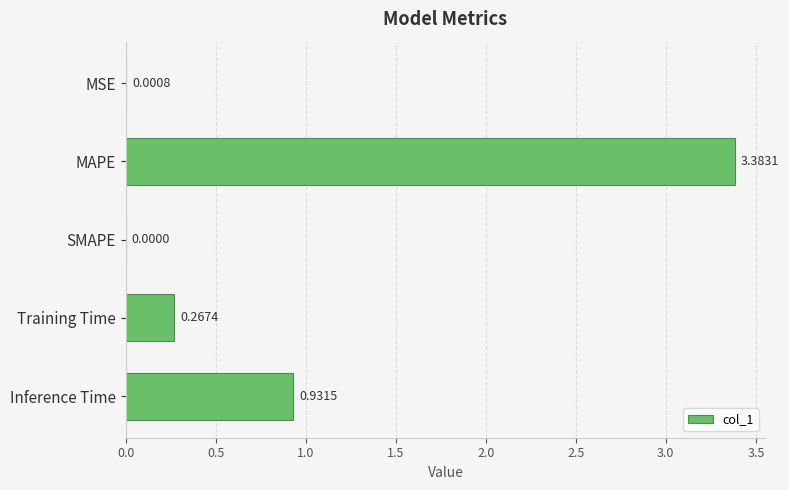

Which has a higher value, MSE or SMAPE?

MSE